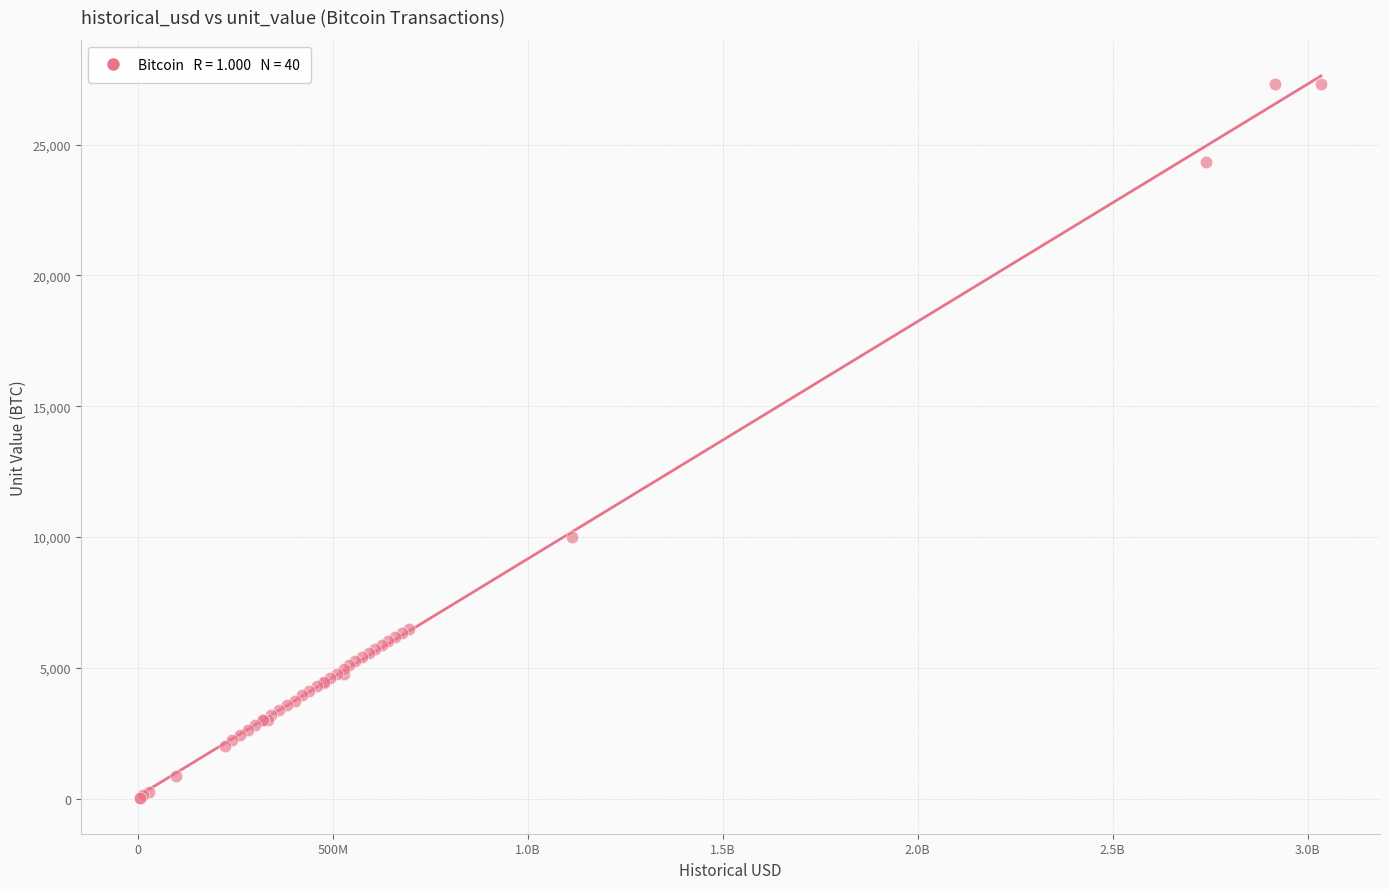

What Y value in the scatter plot is closest to 13678?

10000.0